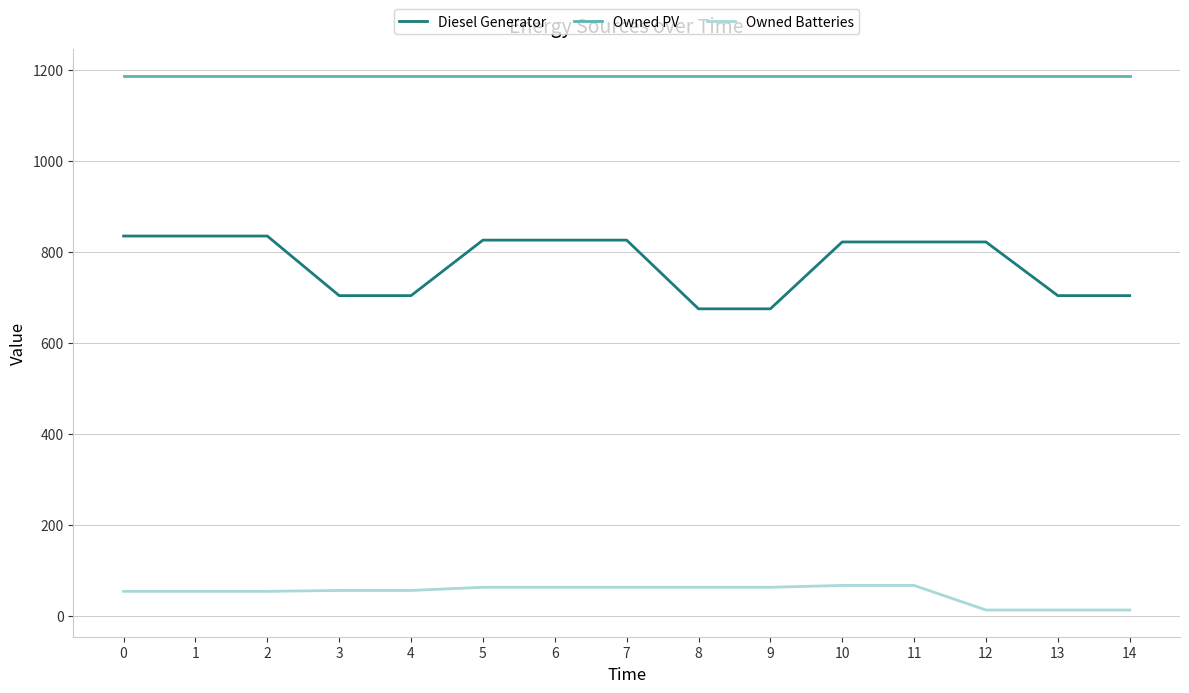

Which series has the largest range (max minus min)?

Diesel Generator